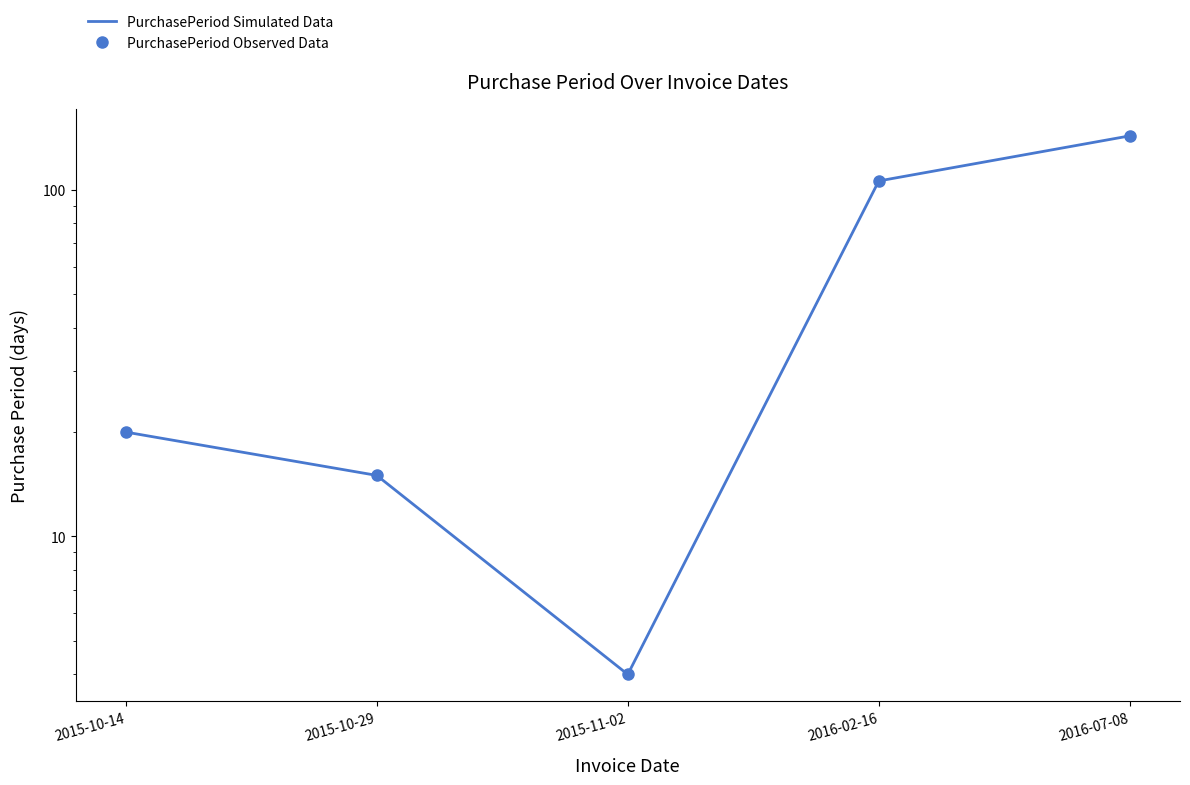

At which label is PurchasePeriod Observed Data closest to 73?

2016-02-16